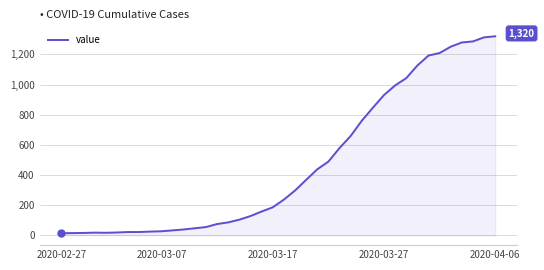

What is the difference between the maximum and minimum values?

1307